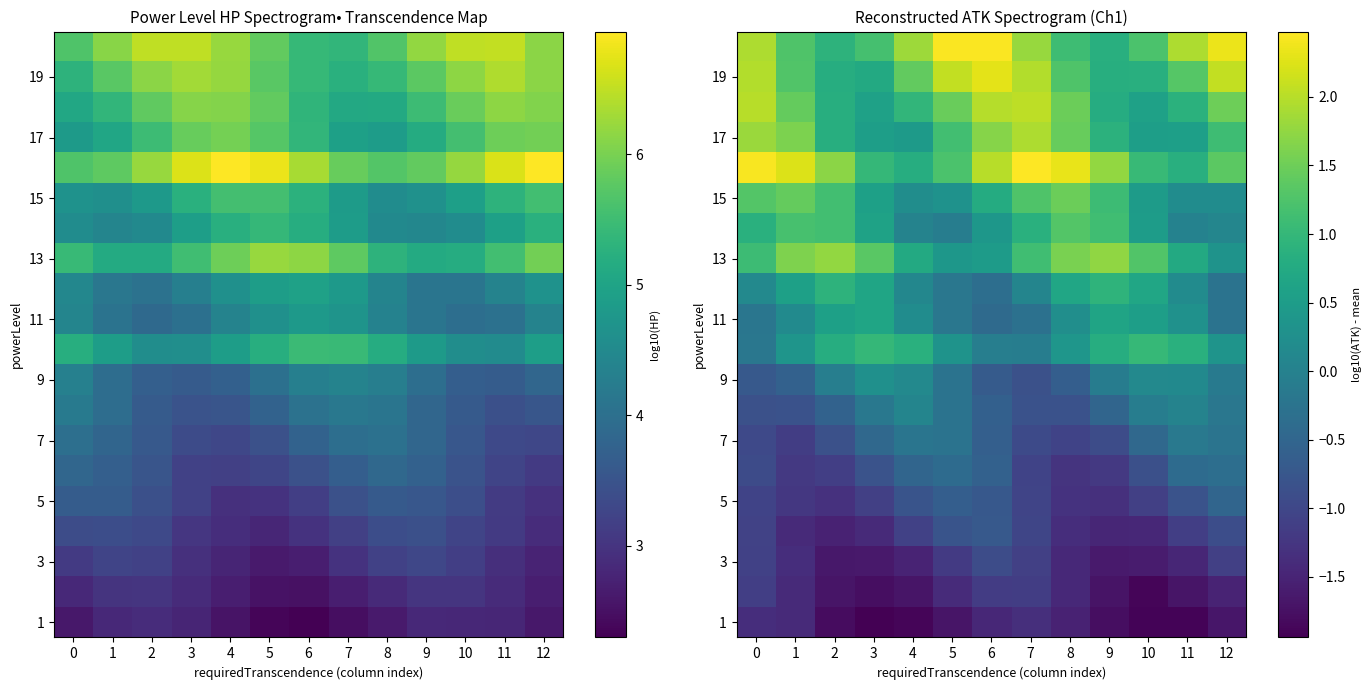

Which category has the lowest value across all series?

3